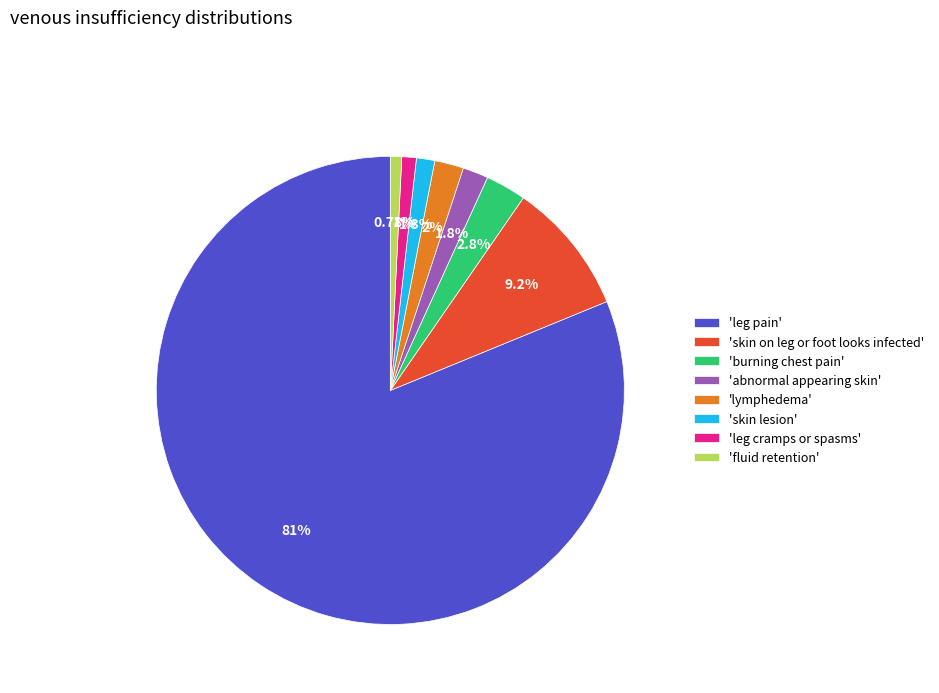

Is there any slice that represents more than half of the pie?

Yes